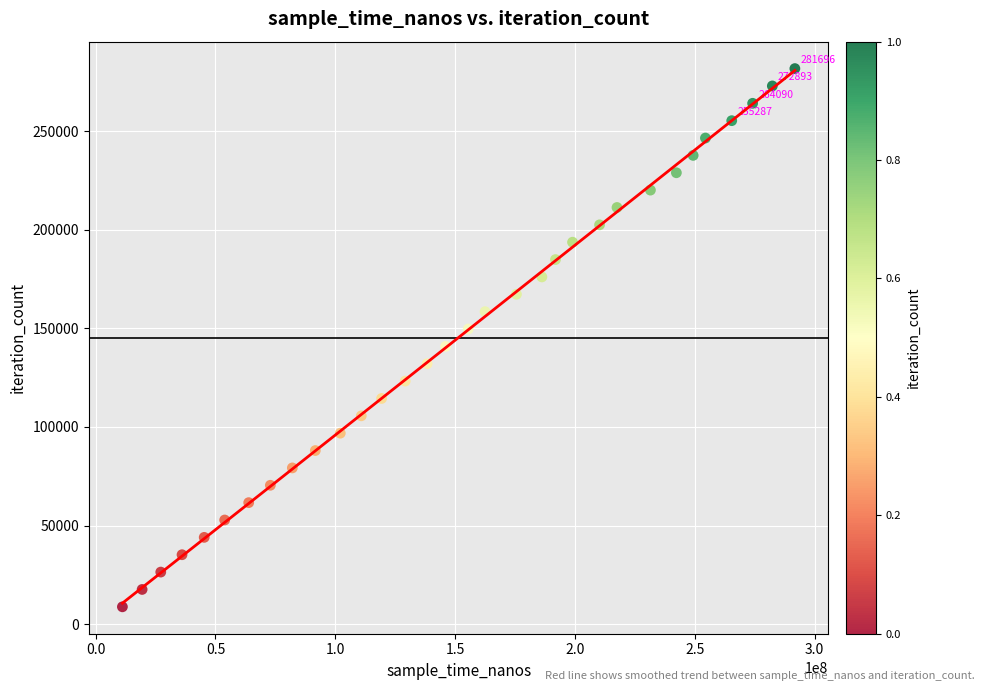

What is the range of X values (max minus min)?

280548900